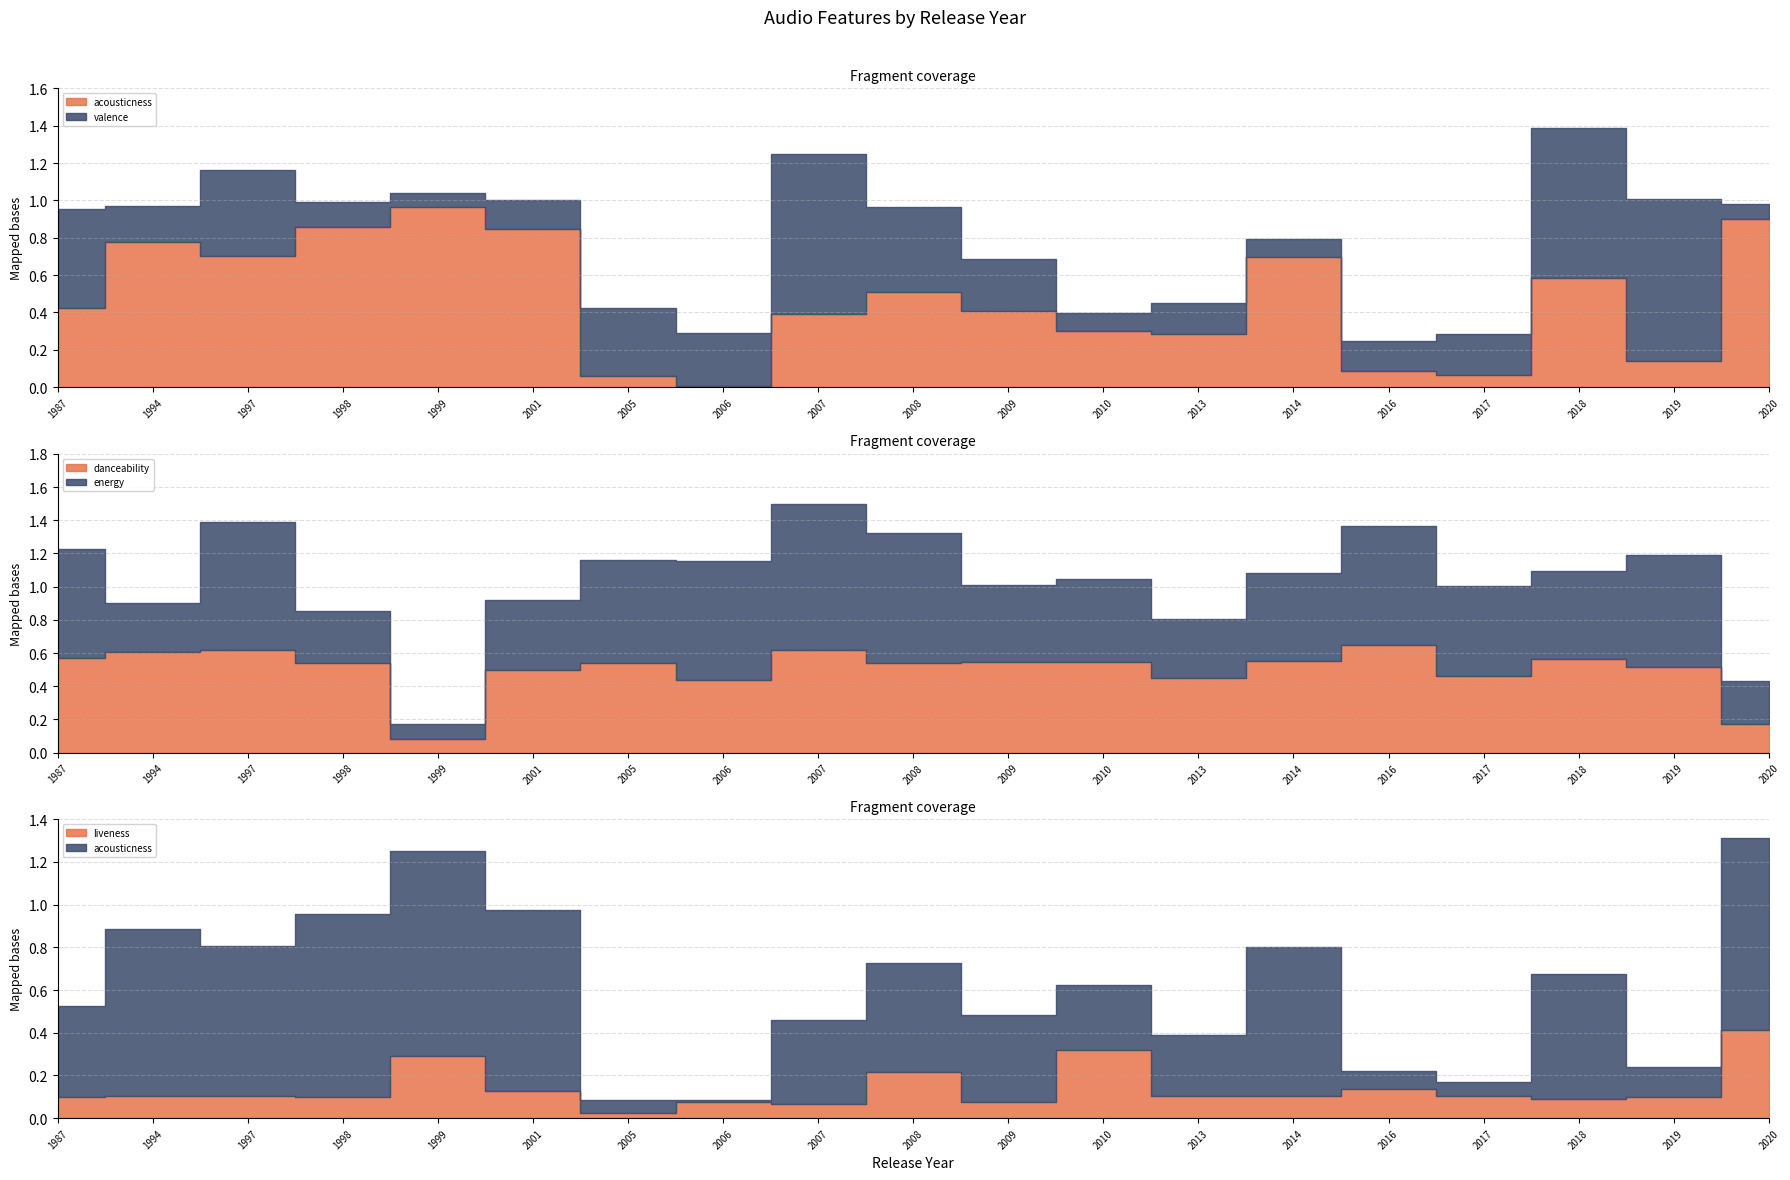

How many distinct data groups are displayed?

5